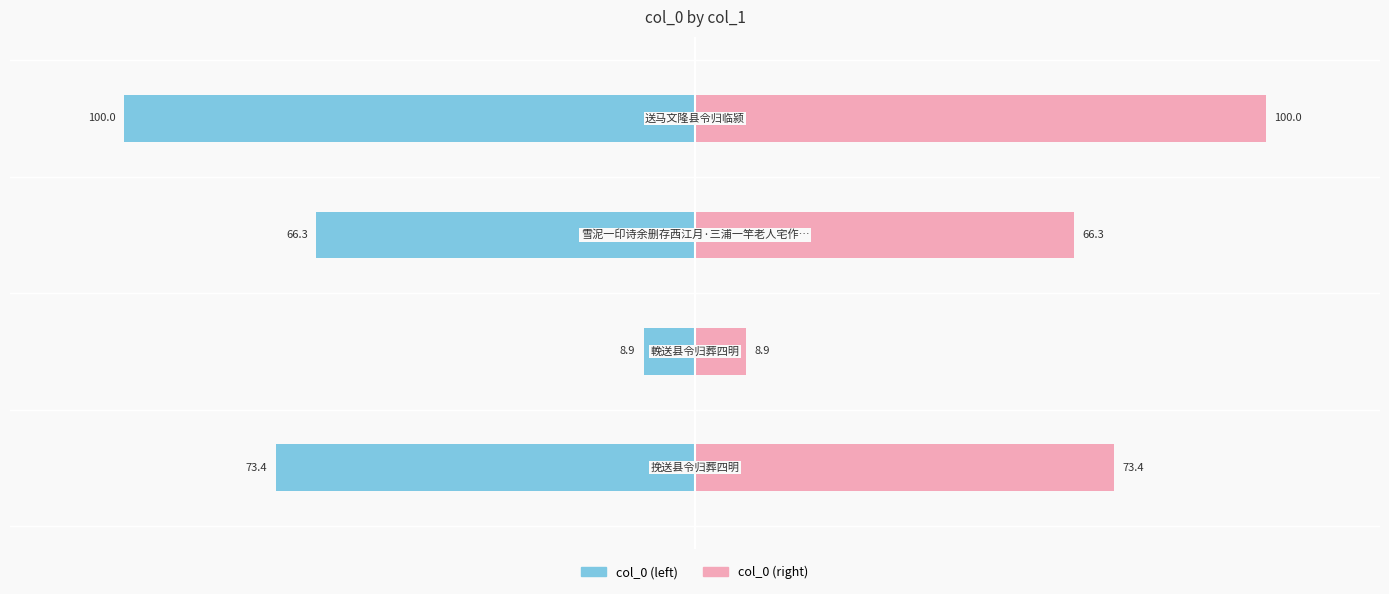

What is the sum of all col_0 (left) values?

-248.6